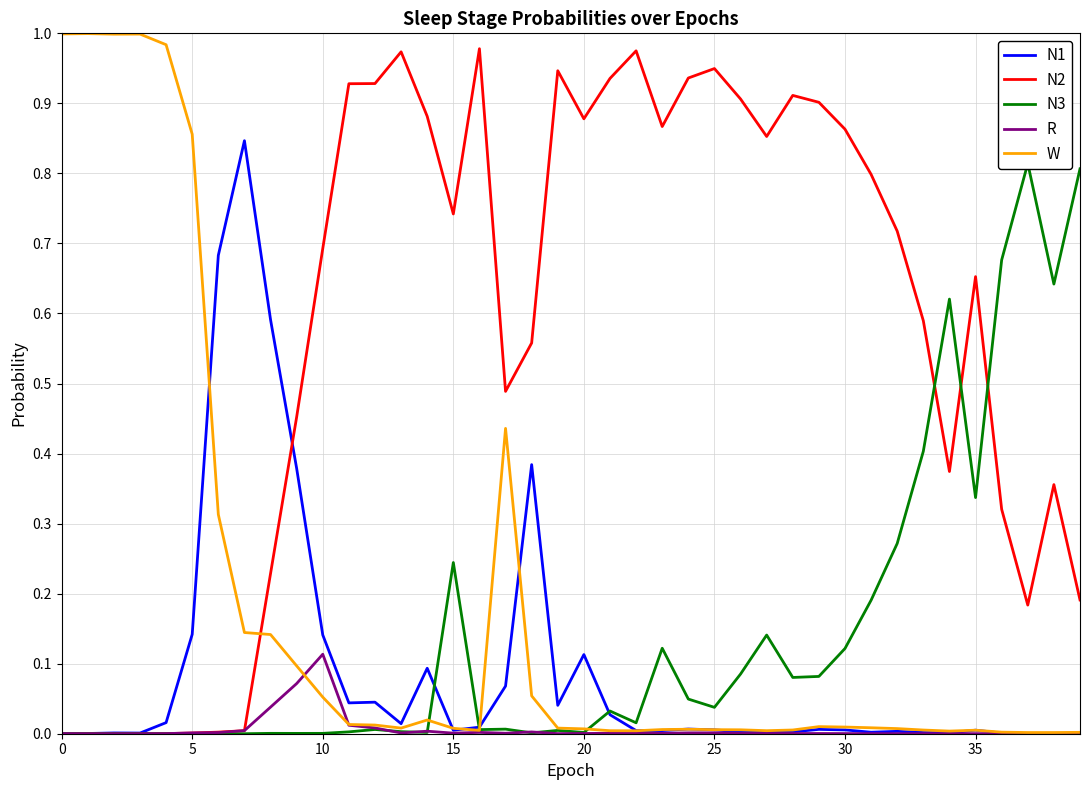

Which series has the largest range (max minus min)?

W